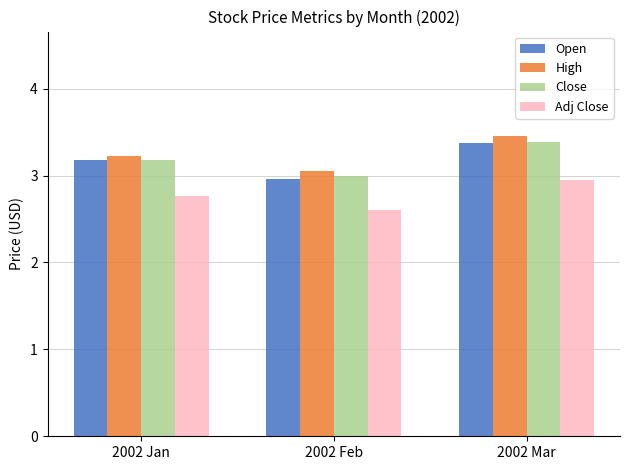

What is the sum of the High values at 2002 Feb and 2002 Jan?

6.3